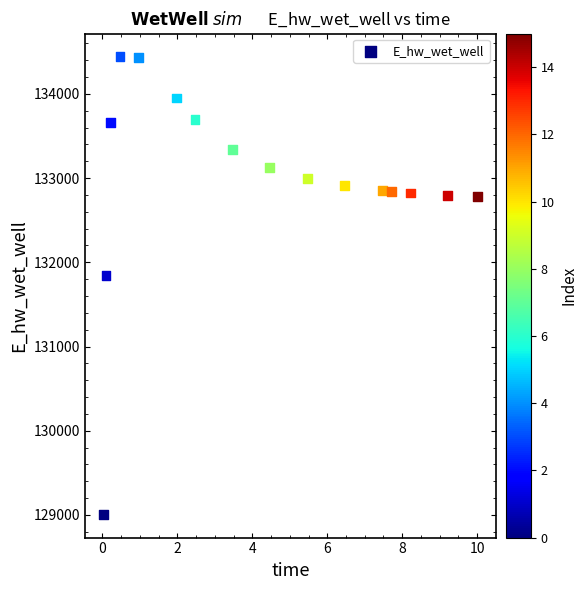

What is the range of X values (max minus min)?

10.0